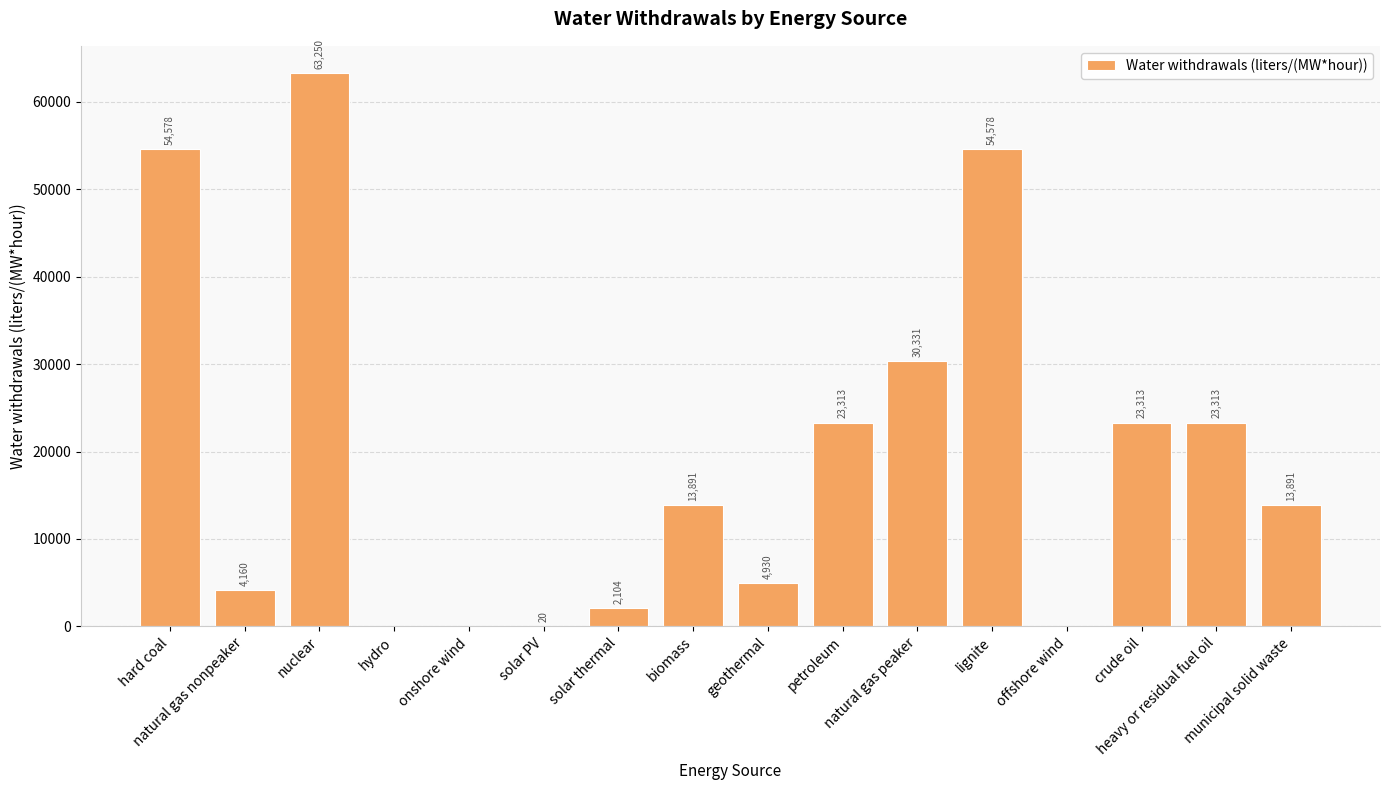

What is the greatest value displayed?

63249.6